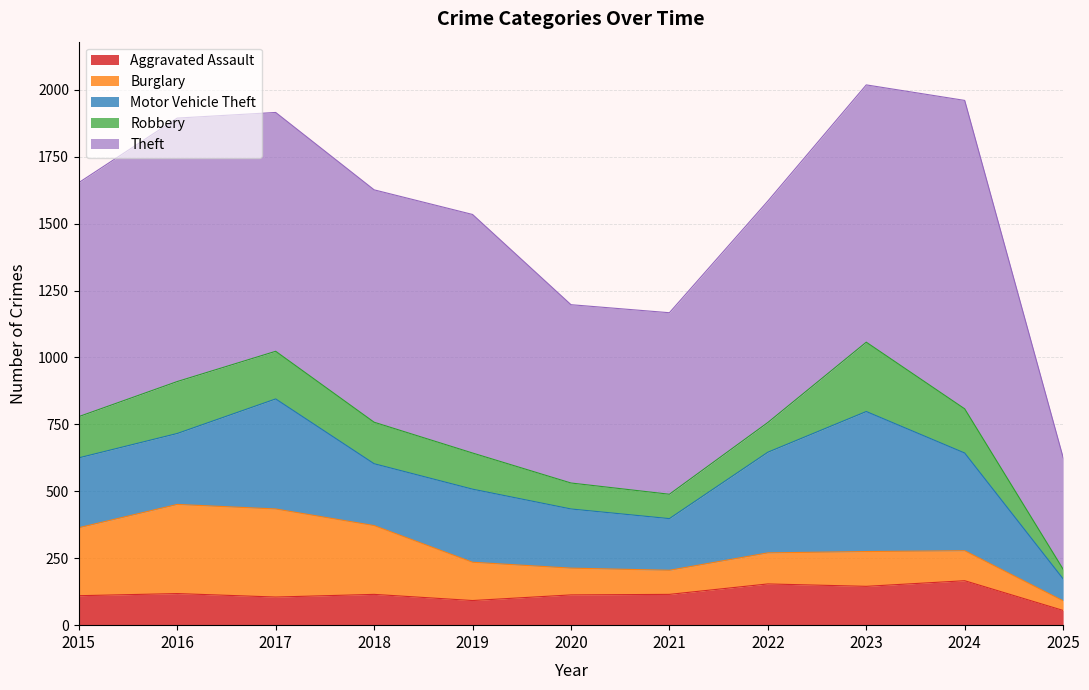

What is the difference between the maximum and second lowest values in the Robbery series?

168